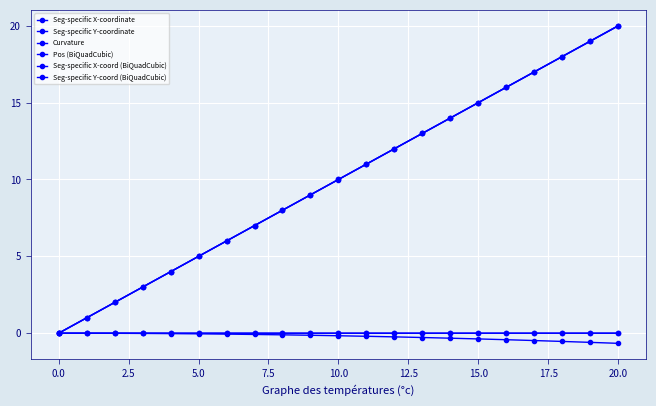

True or false: Seg-specific Y-coord (BiQuadCubic) and Seg-specific X-coordinate cross at least once.

False